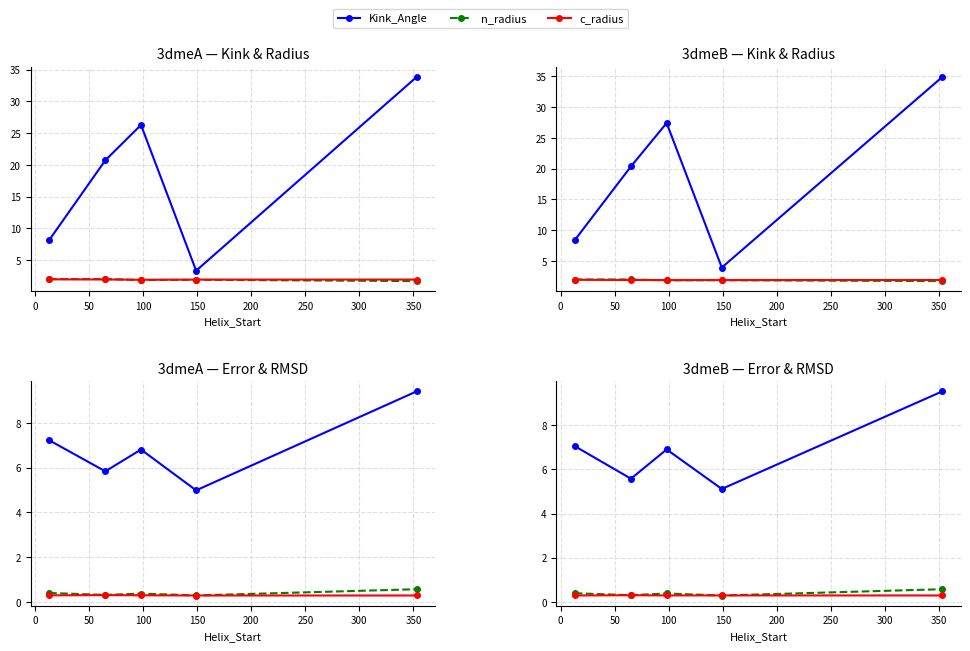

True or false: c_radius has a value of 2.9 at 0.

False